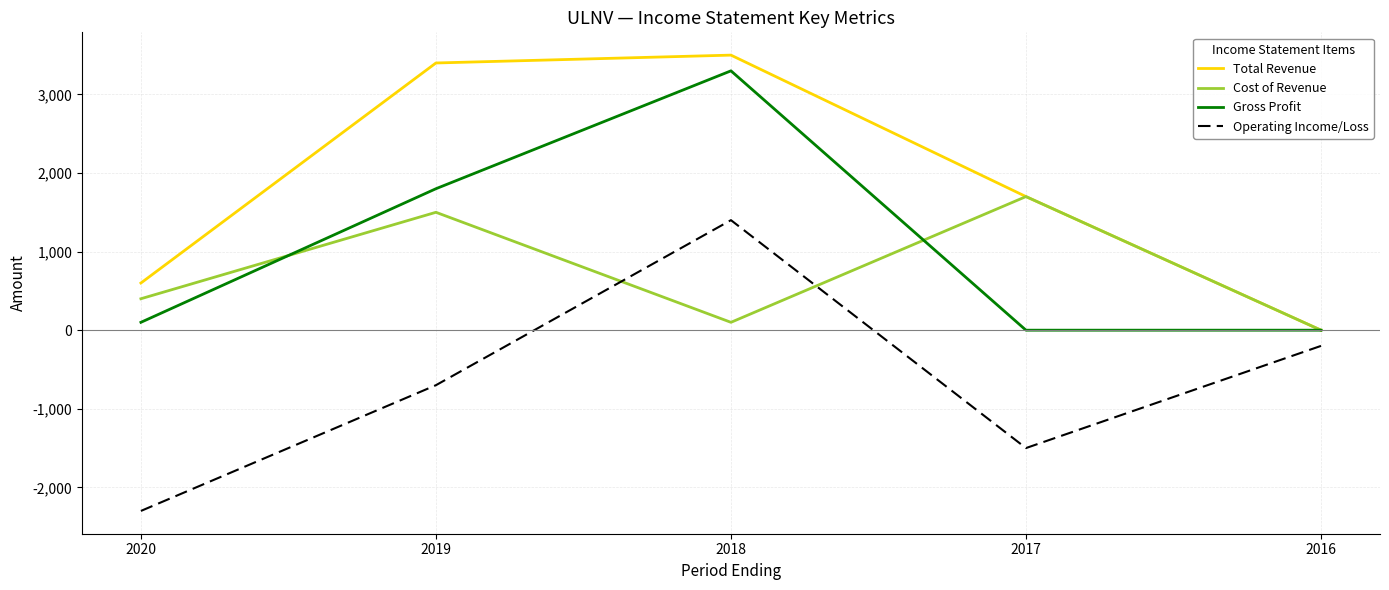

What is the maximum value for Operating Income/Loss?

1400